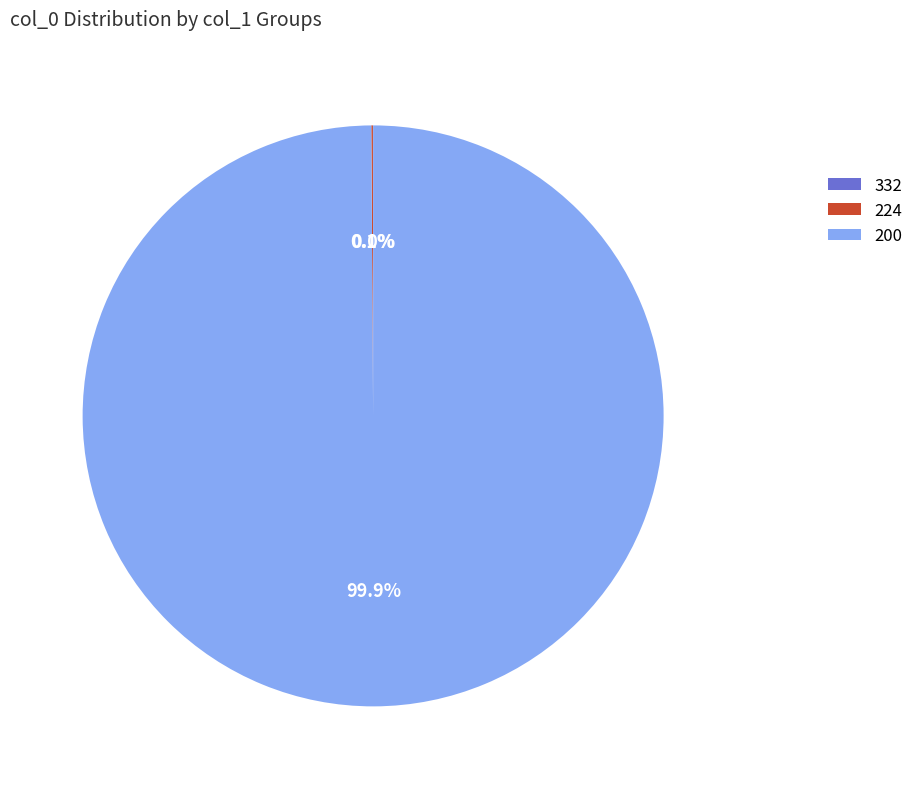

To the nearest percent, what is the difference between the largest and smallest slice percentages?

100%